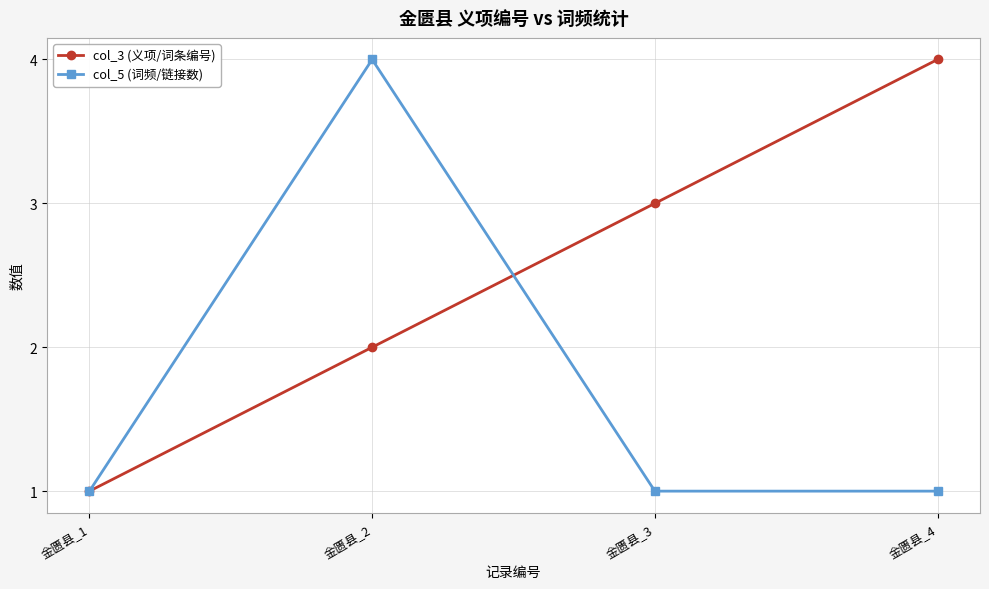

Reading left to right, transcribe all the data shown in this chart.

col_3 (义项/词条编号): 1	2	3	4
col_5 (词频/链接数): 1	4	1	1